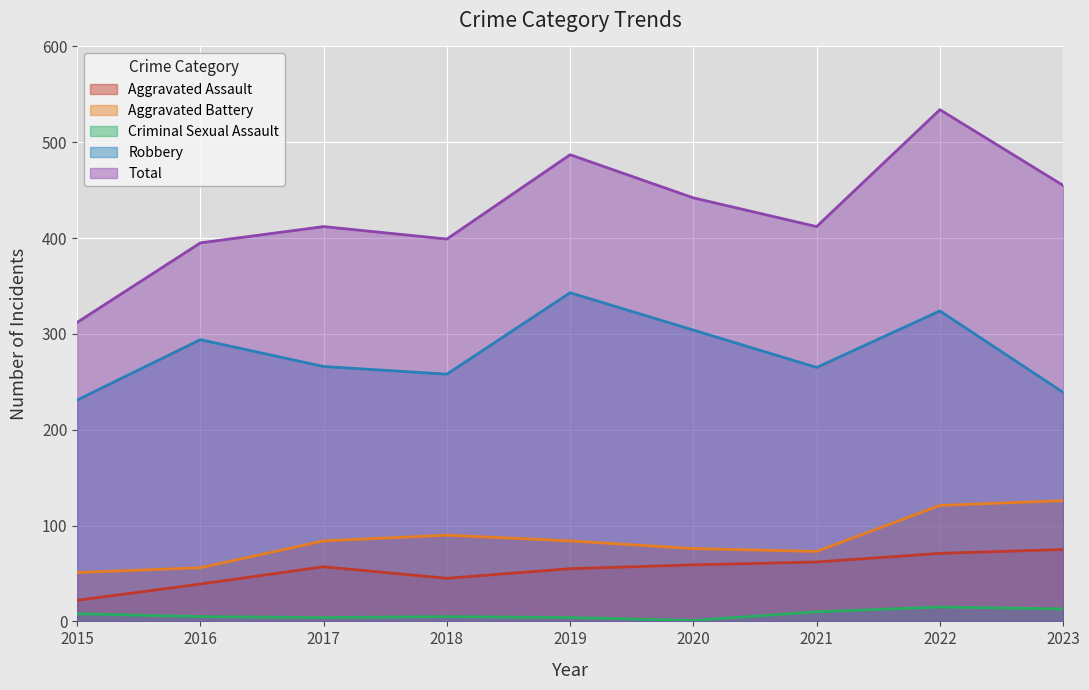

How many lines are shown in the chart?

5